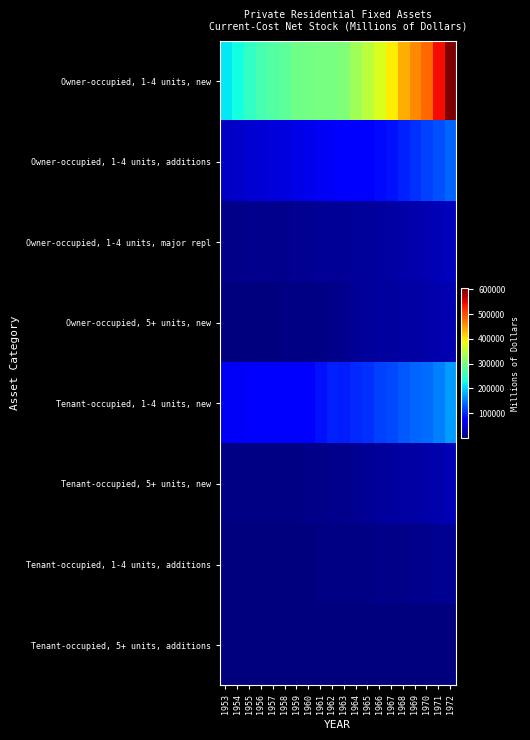

How many distinct data groups are displayed?

8